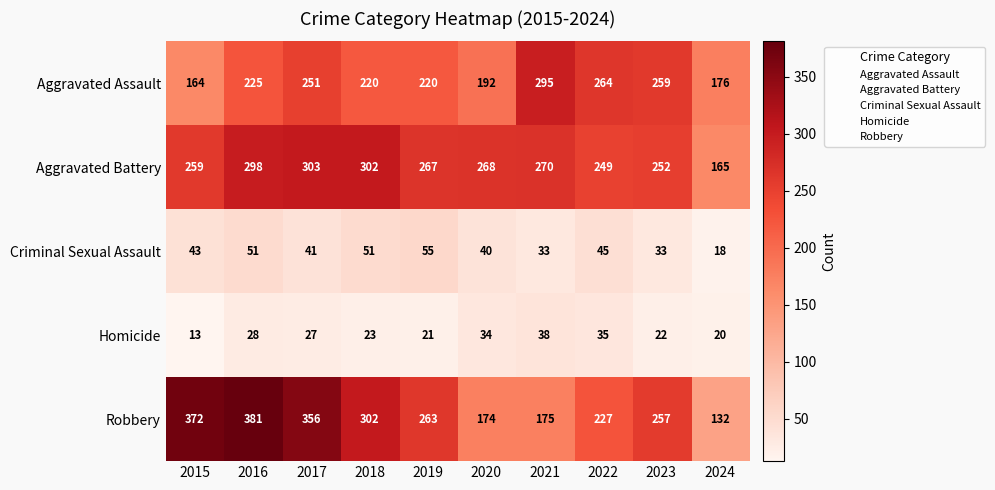

At which label is Robbery closest to 256?

2023